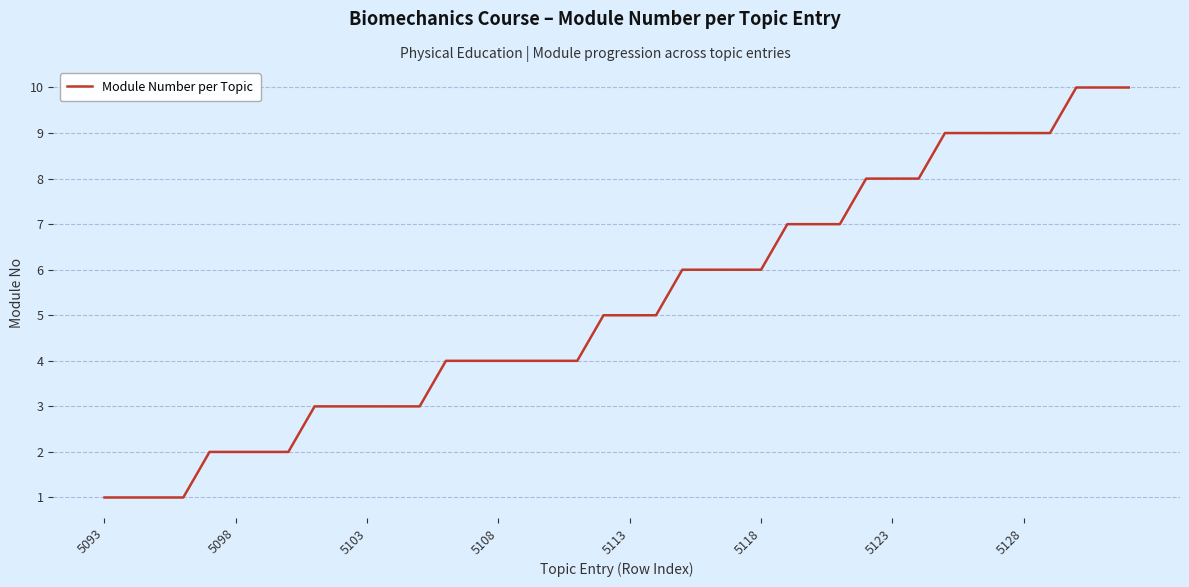

What is the greatest value displayed?

10